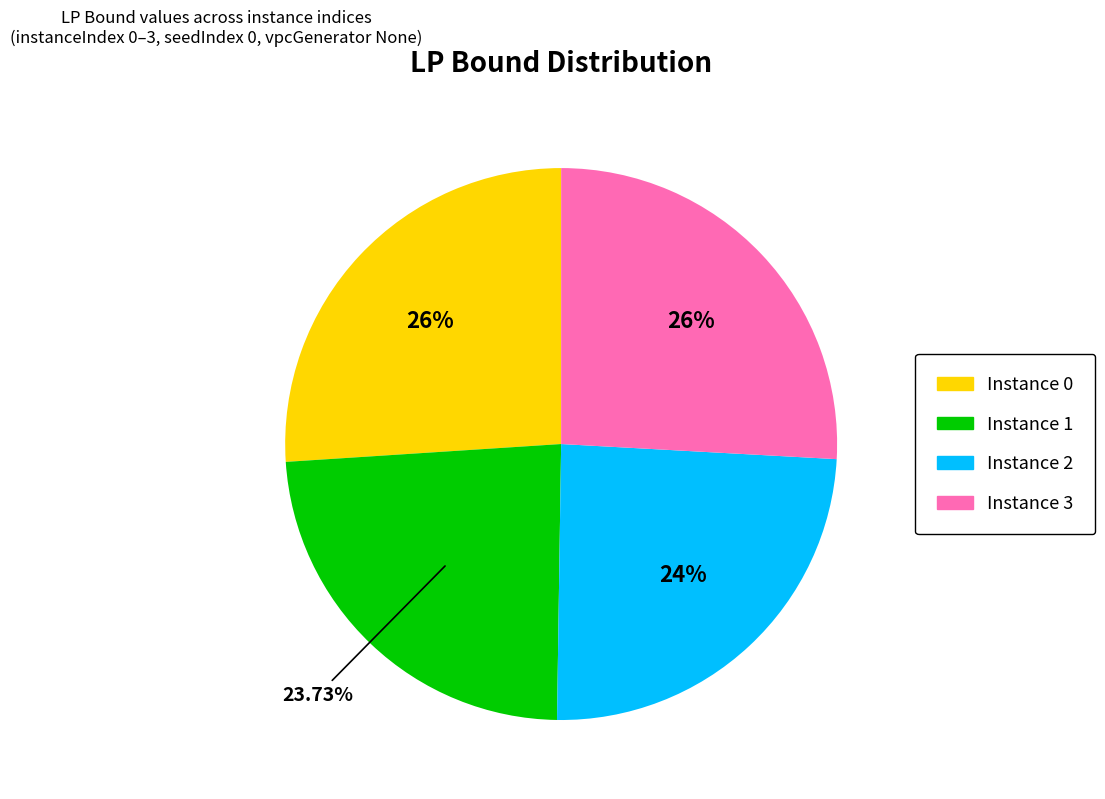

Is there any slice that represents more than half of the pie?

No